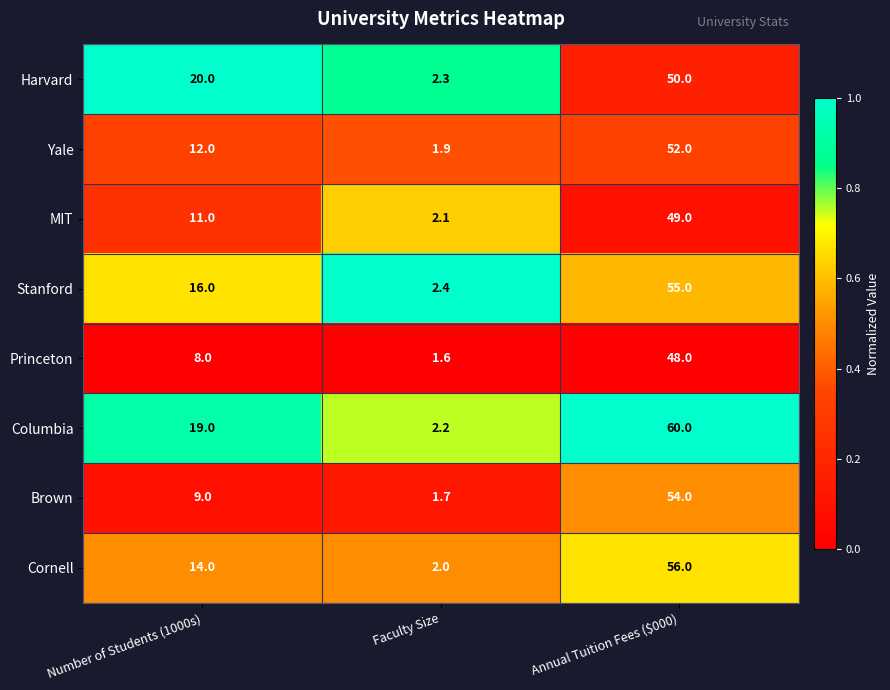

Reading left to right, extract all data points from this chart.

Harvard: 20.0	2.3	50.0
Yale: 12.0	1.9	52.0
MIT: 11.0	2.1	49.0
Stanford: 16.0	2.4	55.0
Princeton: 8.0	1.6	48.0
Columbia: 19.0	2.2	60.0
Brown: 9.0	1.7	54.0
Cornell: 14.0	2.0	56.0